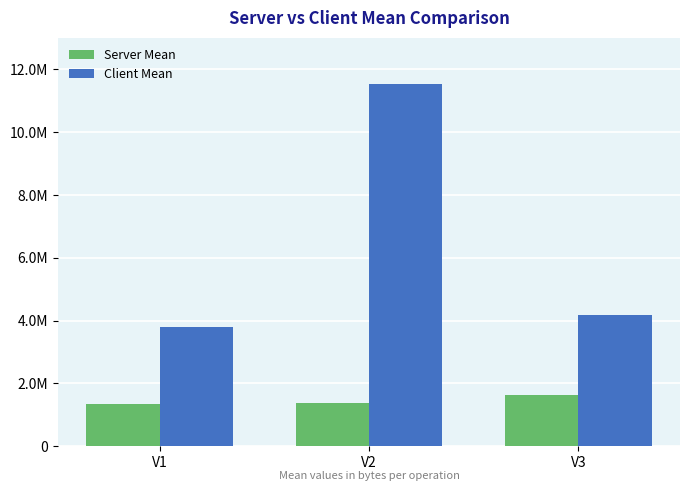

What is the minimum value for Client Mean?

3800976.5